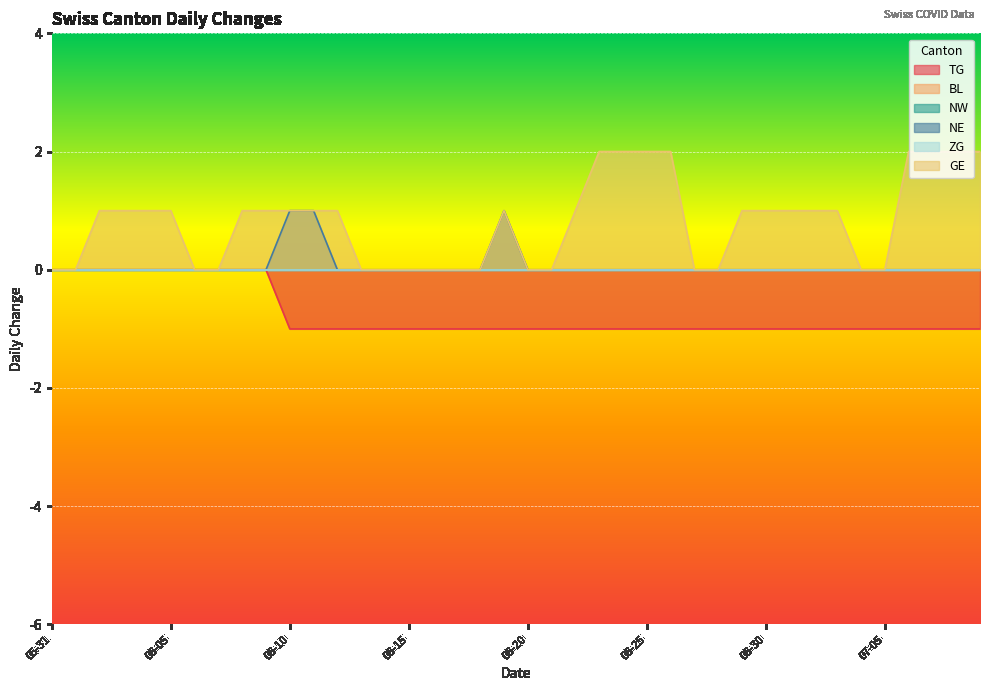

The GE series shows 1 at 06-10. True or false?

True